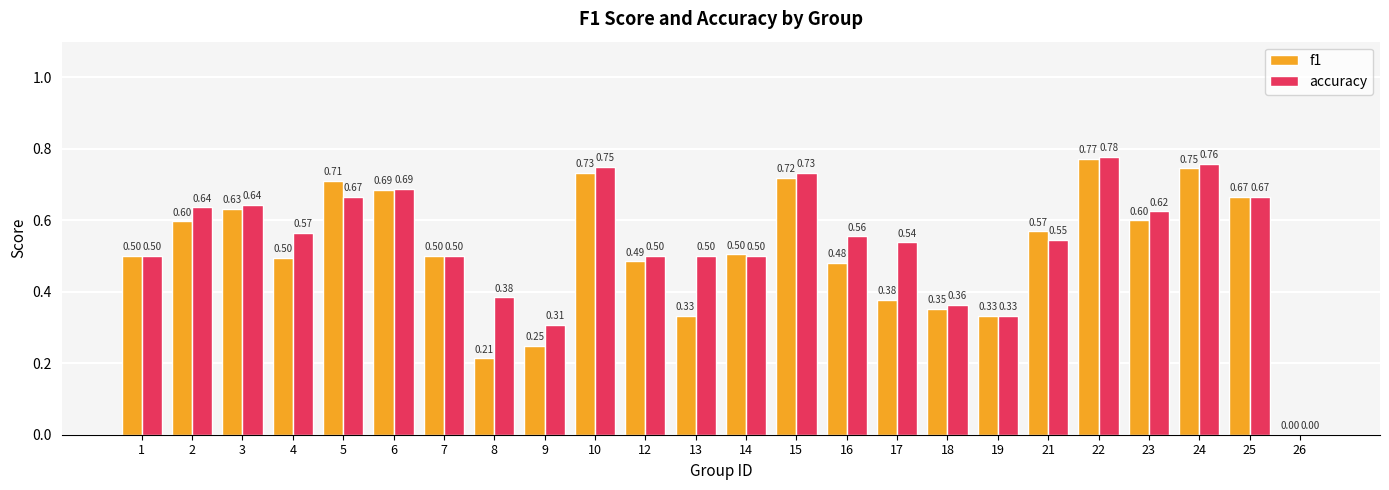

What is the sum of all f1 values?

12.3